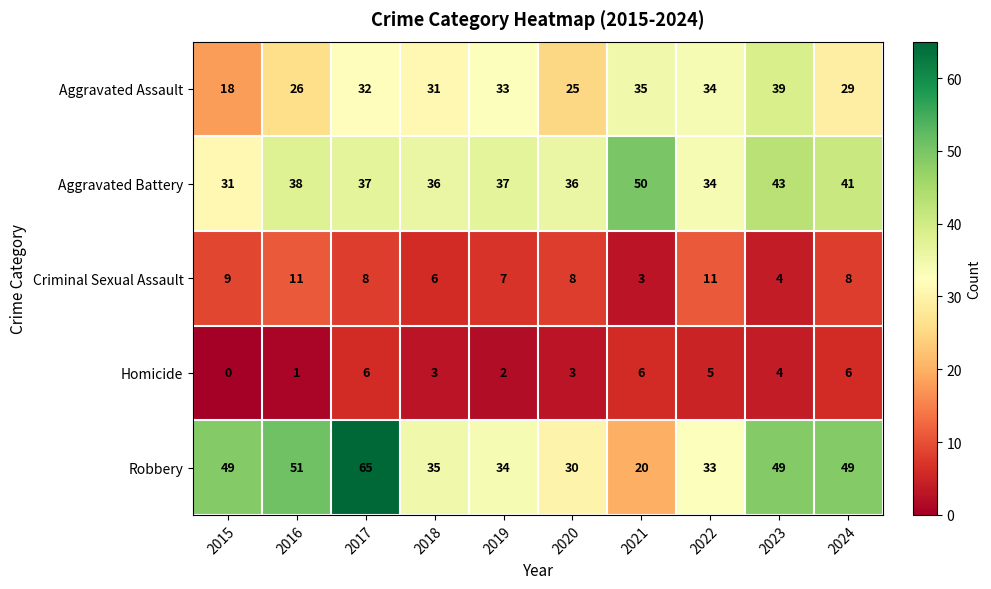

Which label corresponds to the smallest value in the chart?

2015